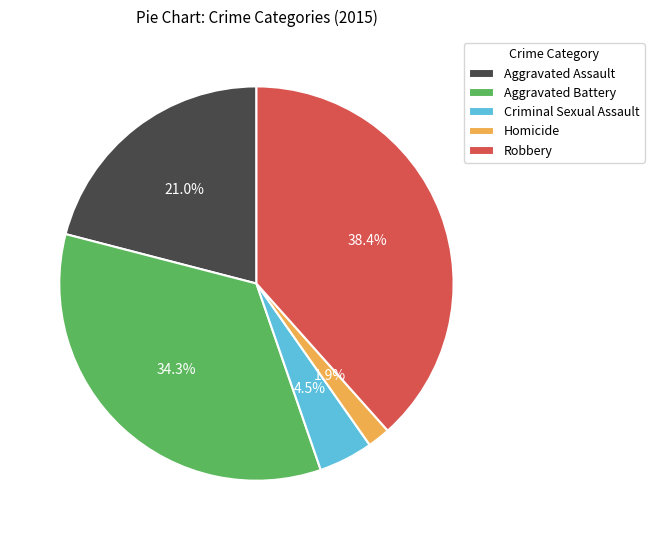

How many slices are in this pie chart?

5